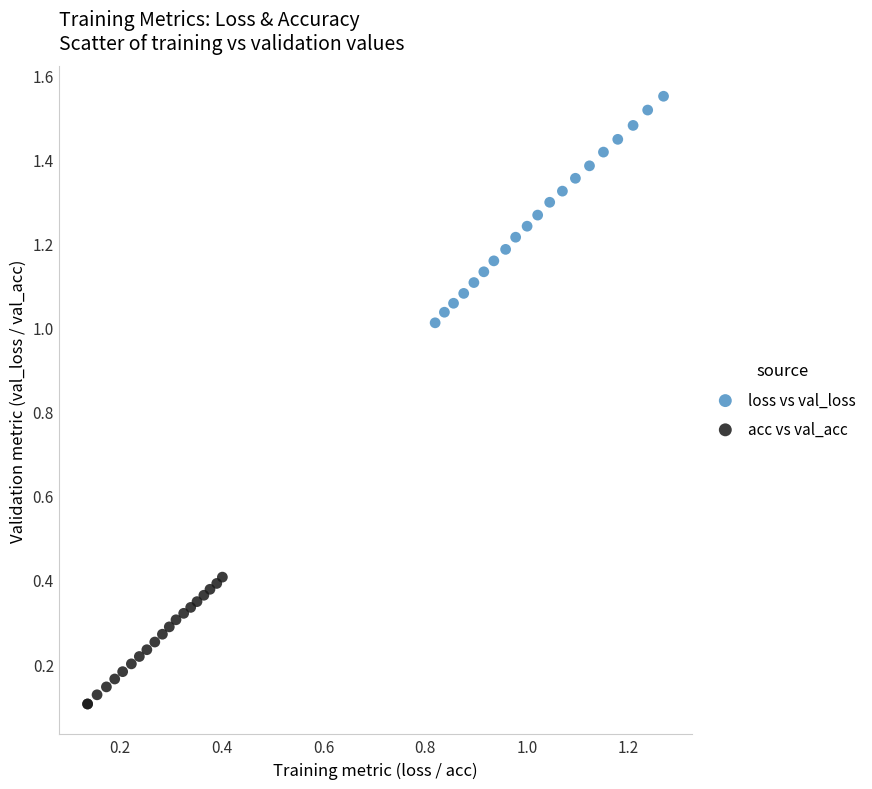

Which series has the largest Y range (max minus min)?

loss vs val_loss